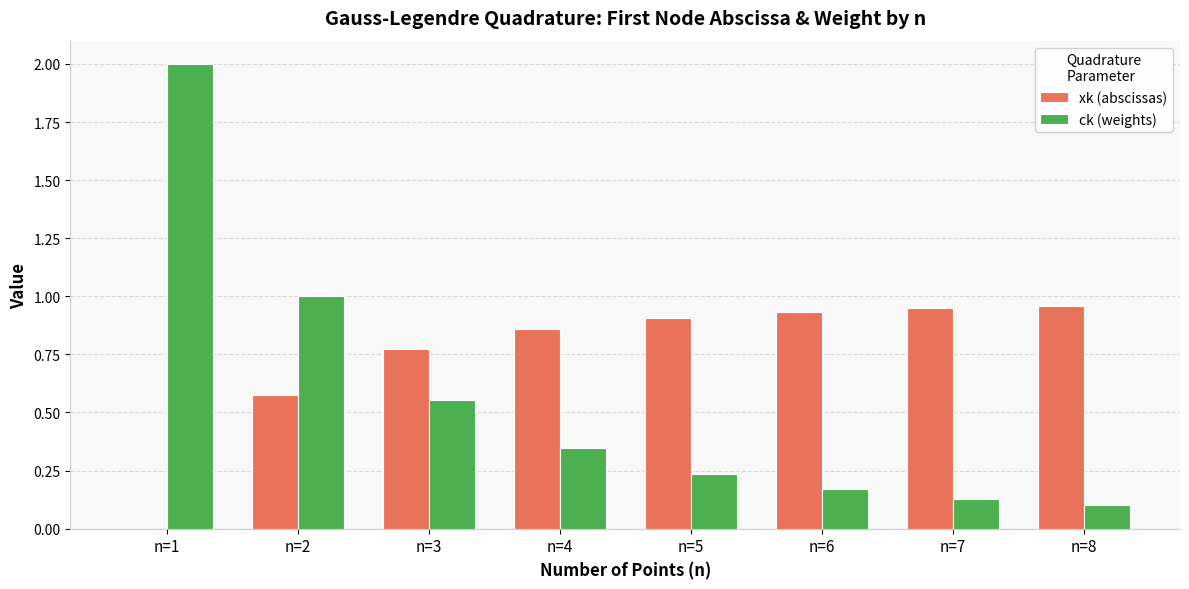

At which category is the sum across all series the highest?

n=1